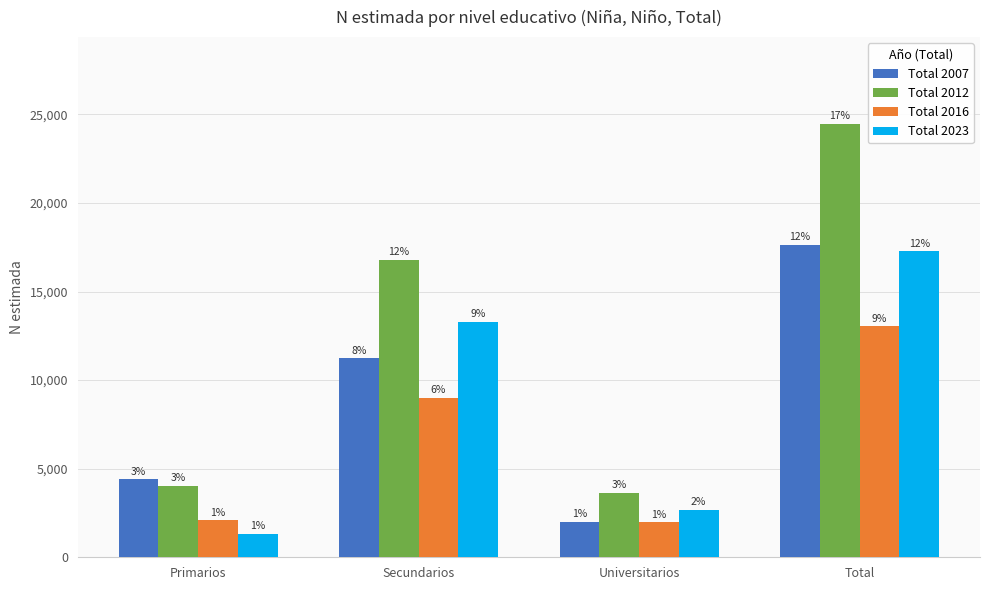

What are all the series names shown in the legend?

Total 2007, Total 2012, Total 2016, Total 2023